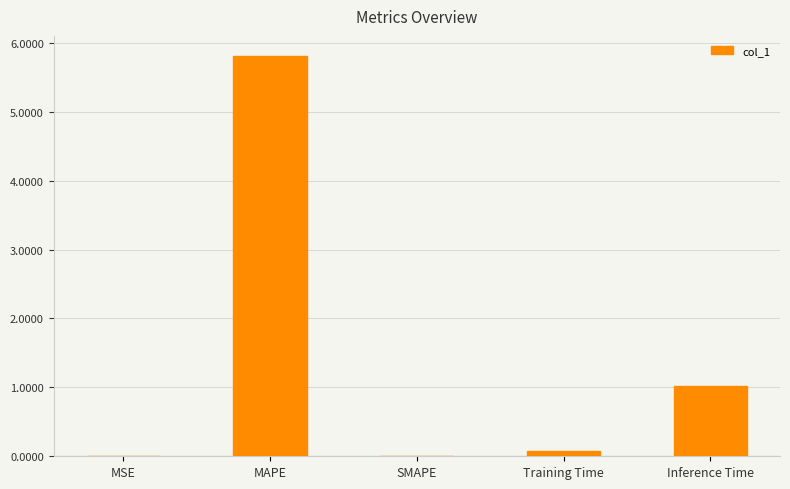

At which category does the chart reach its peak across all series?

MAPE